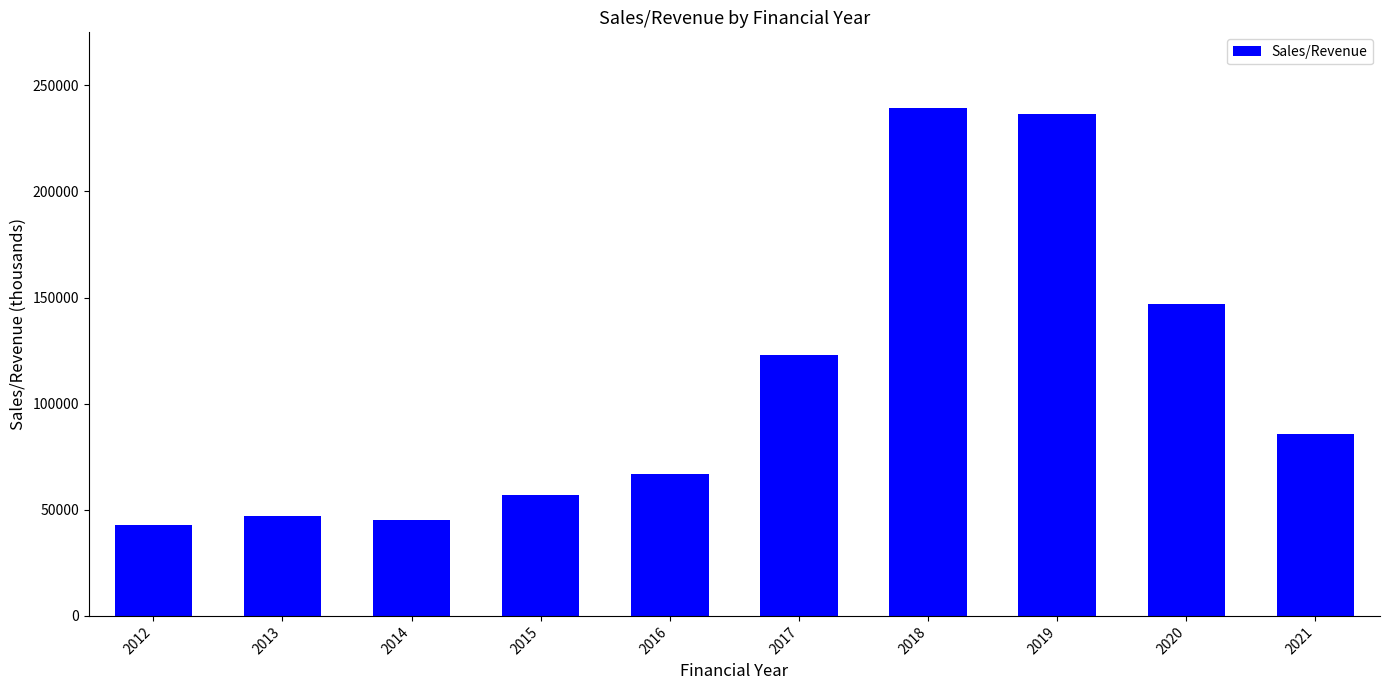

What is the ratio of the value at 2017 to the value at 2021?

1.4